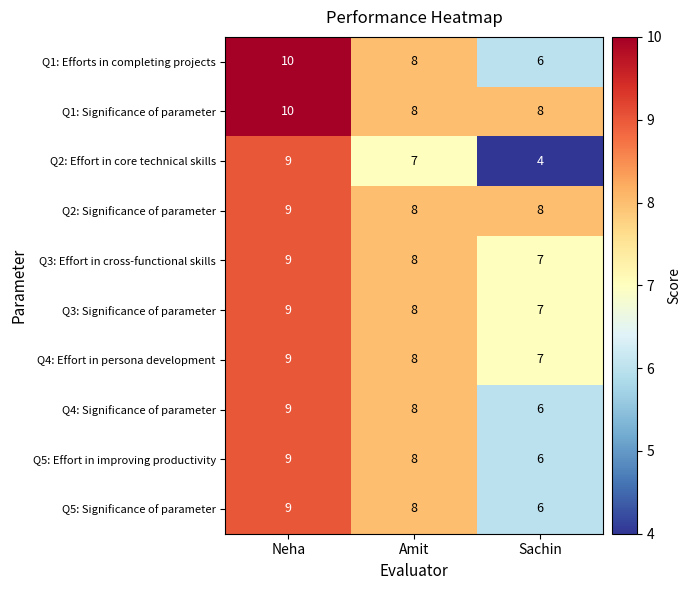

Rank the categories by Q2: Effort in core technical skills value from highest to lowest.

Neha, Amit, Sachin